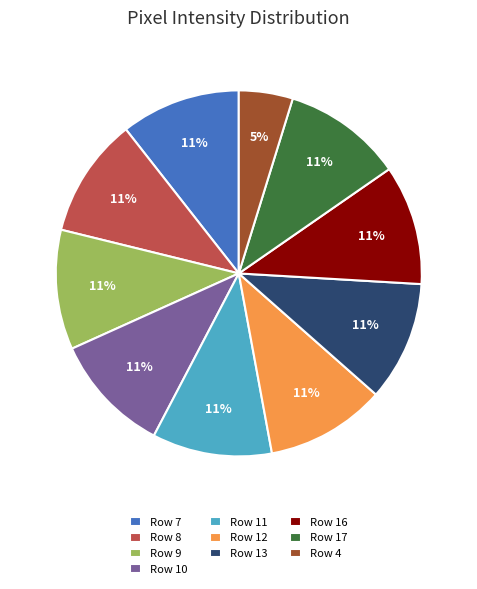

Which slice is the smallest?

Row 4